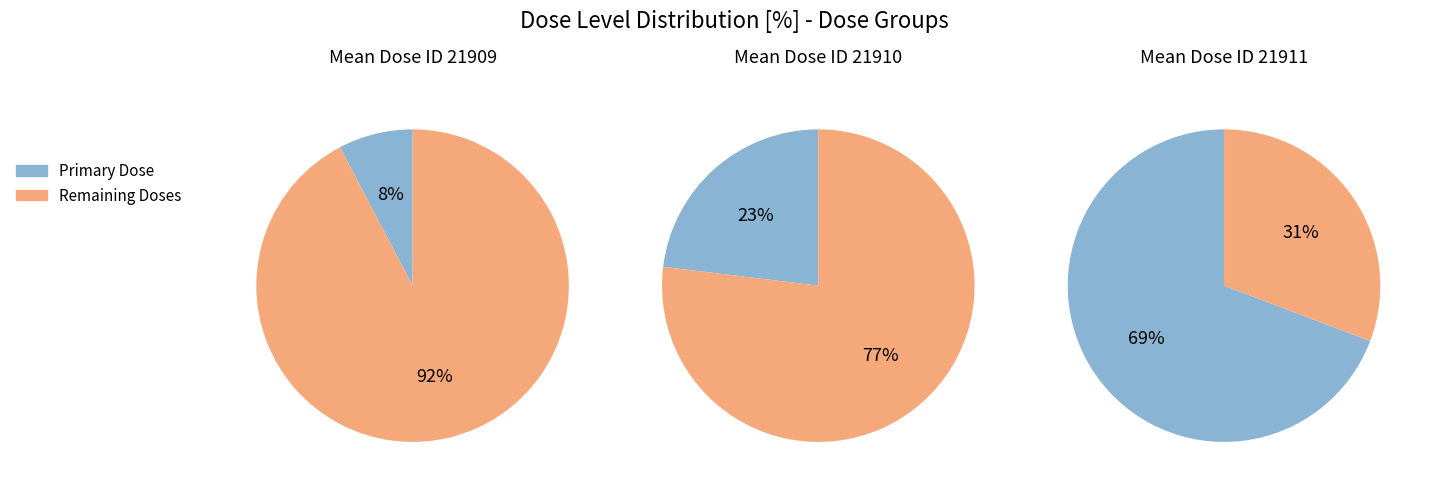

Is it true that 21910 is 33% of the pie?

True